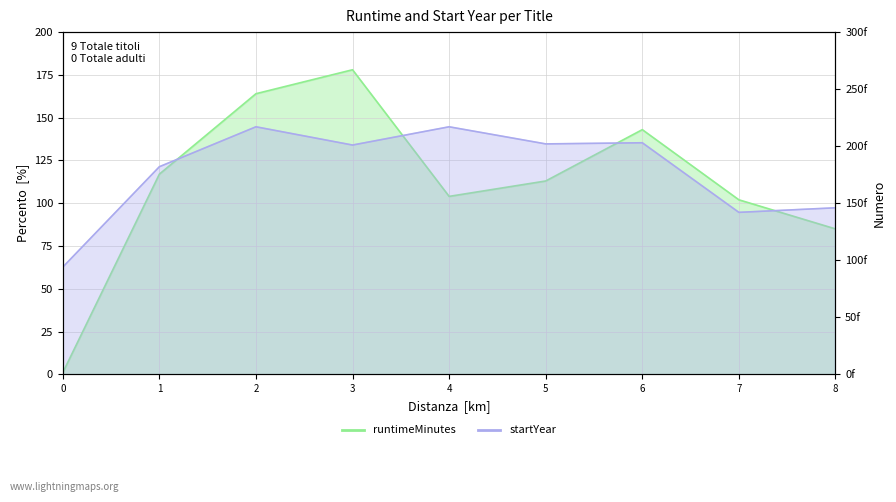

Which label corresponds to the largest value in the chart?

2